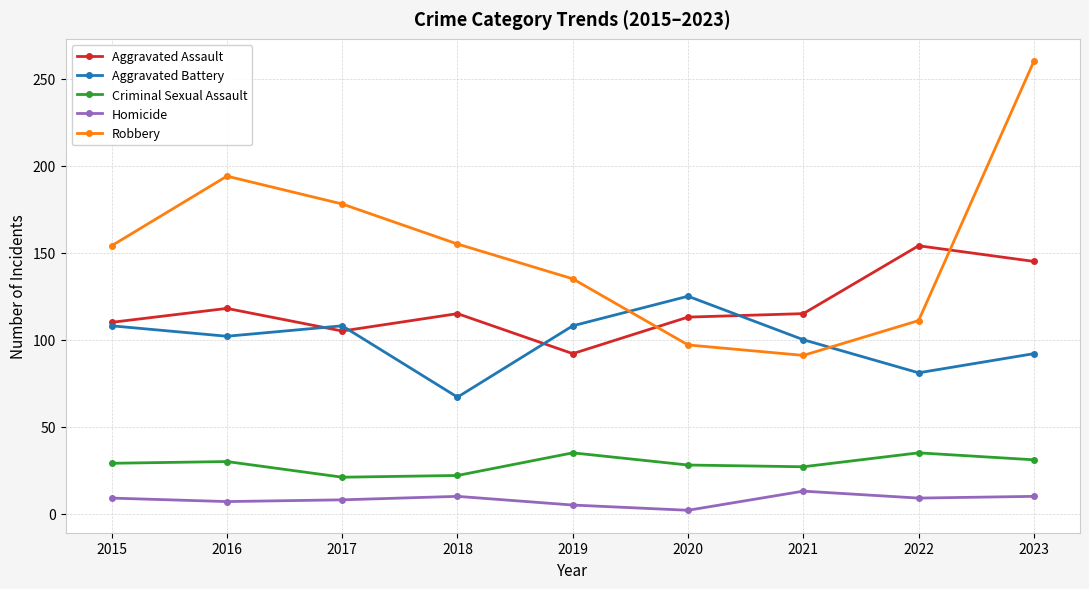

What is the value of the Aggravated Assault point at the 7th from the left?

115